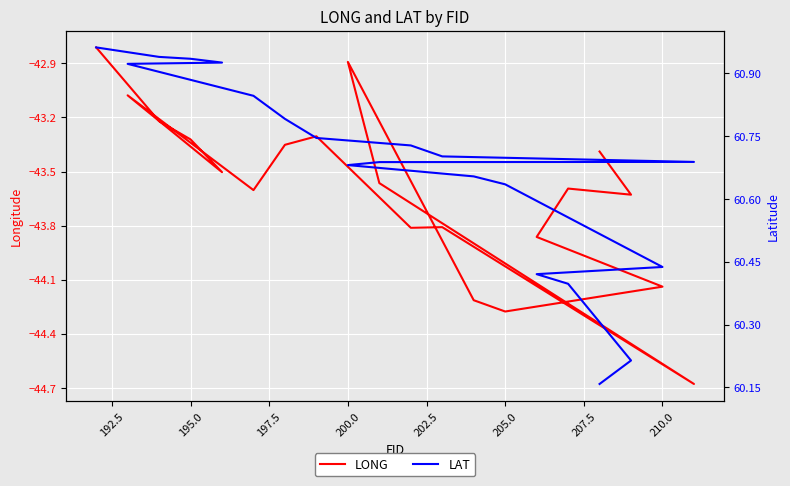

What is the difference between the highest and lowest values at 197.5?

104.3